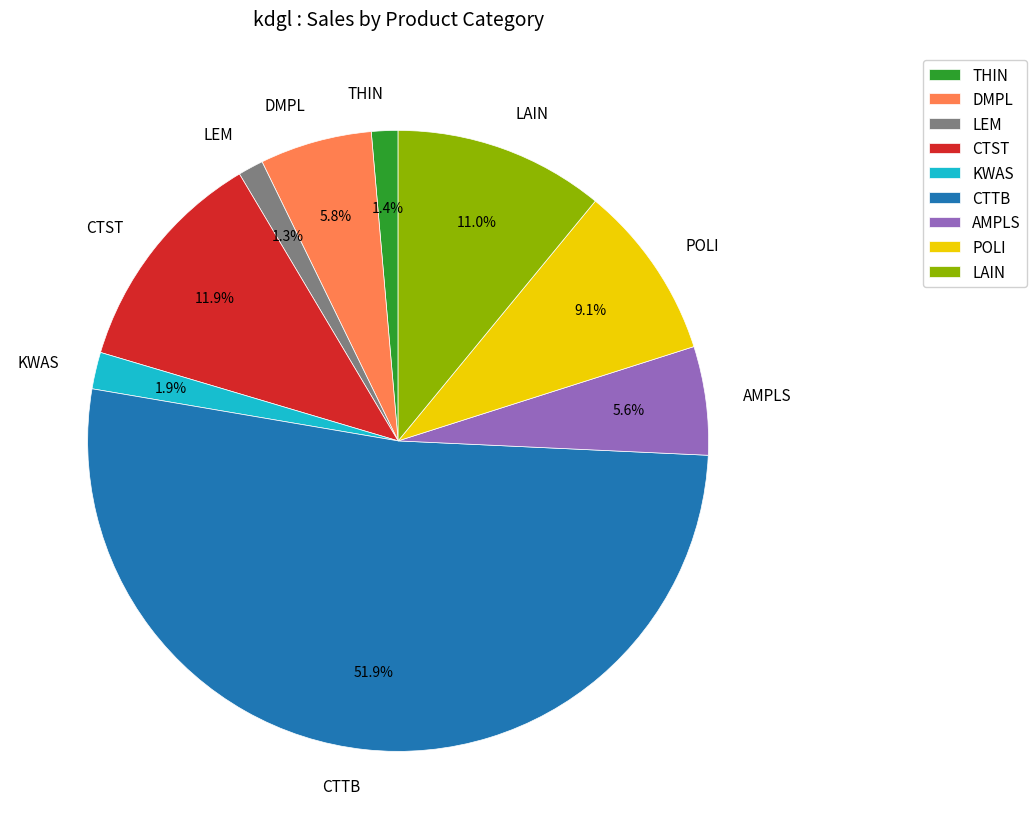

Between LAIN and CTST, which is larger?

CTST